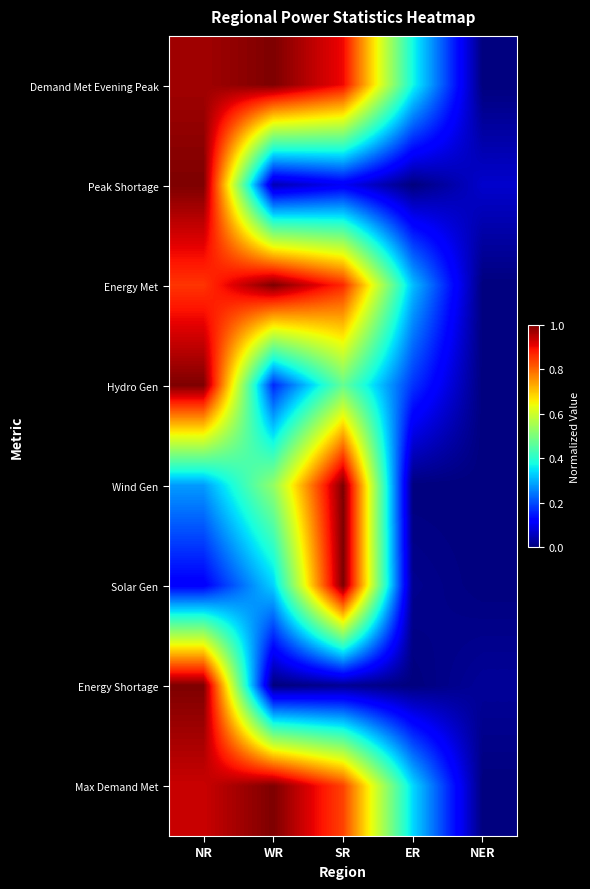

What is the spread (max minus min) of values at NER?

0.1